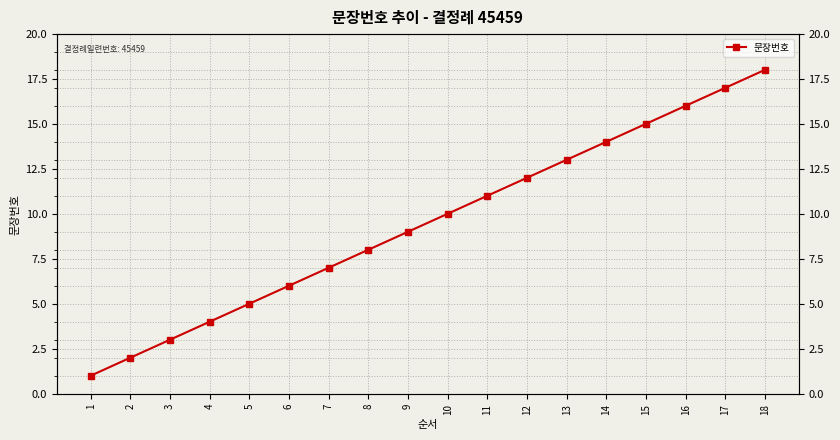

What is the value of the 15th point from the left?

15